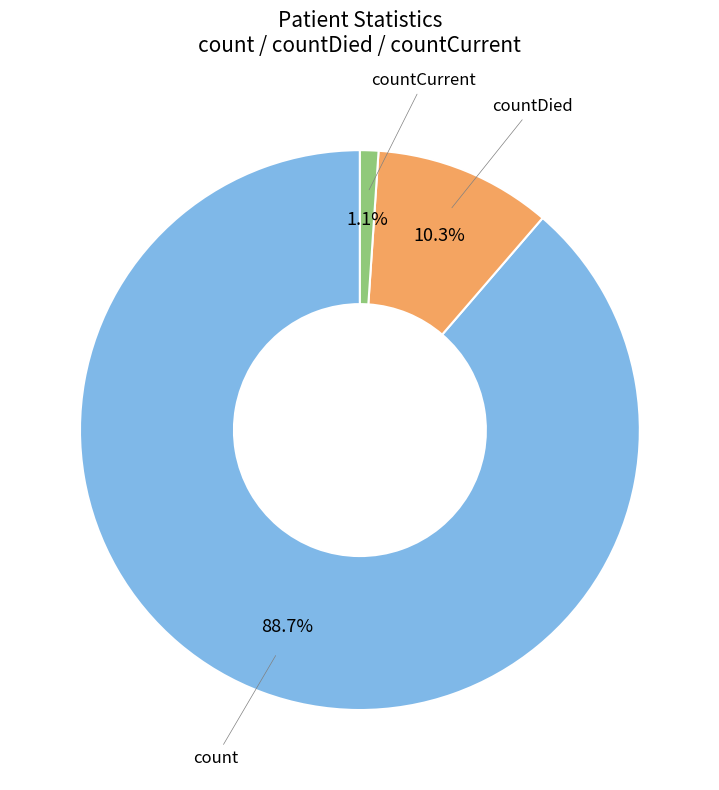

How many slices are in this pie chart?

3